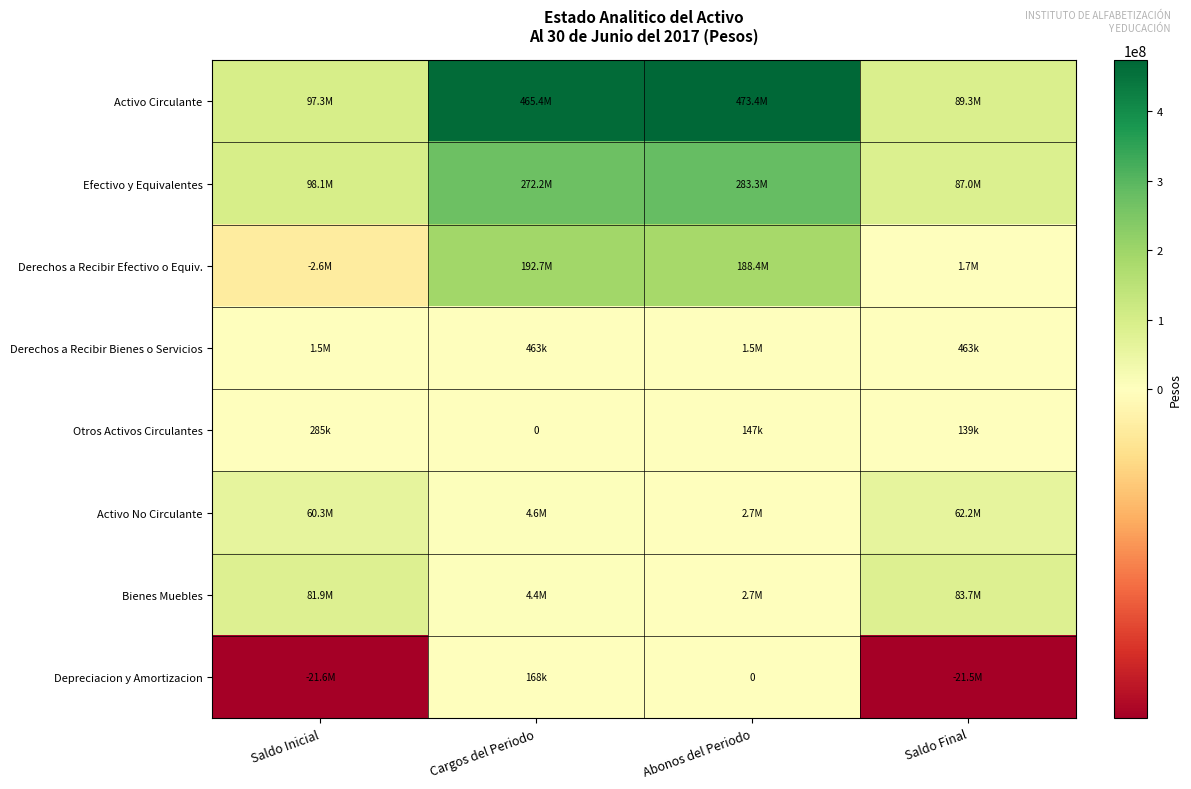

Rank the categories by Depreciacion y Amortizacion value from highest to lowest.

Cargos del Periodo, Abonos del Periodo, Saldo Final, Saldo Inicial